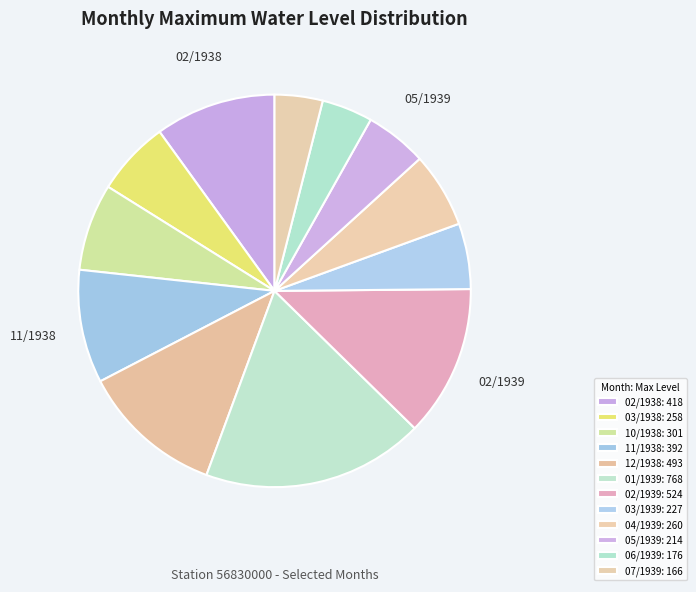

How many slices are in this pie chart?

12